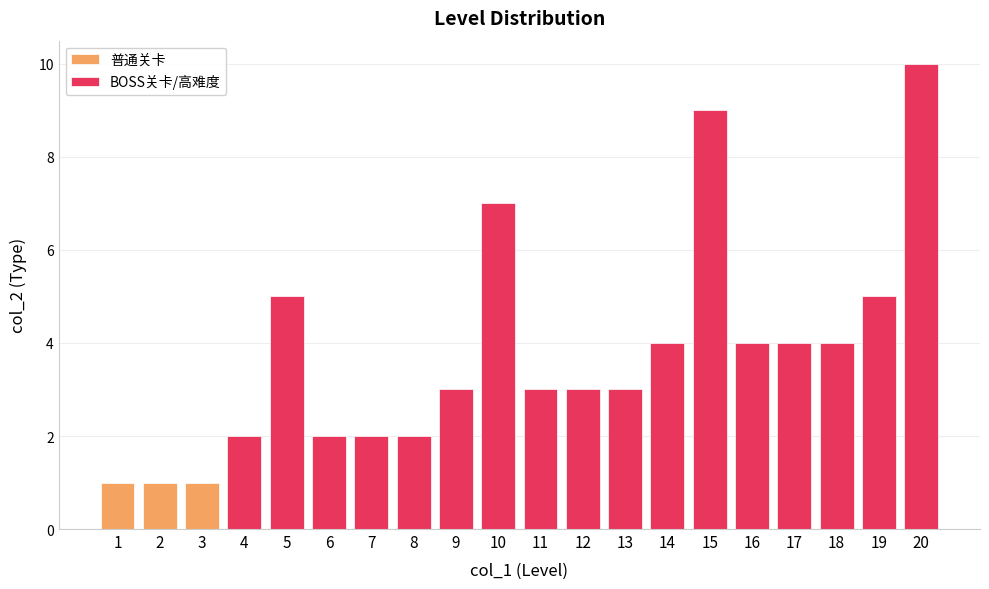

At which label does the data first exceed 3?

5